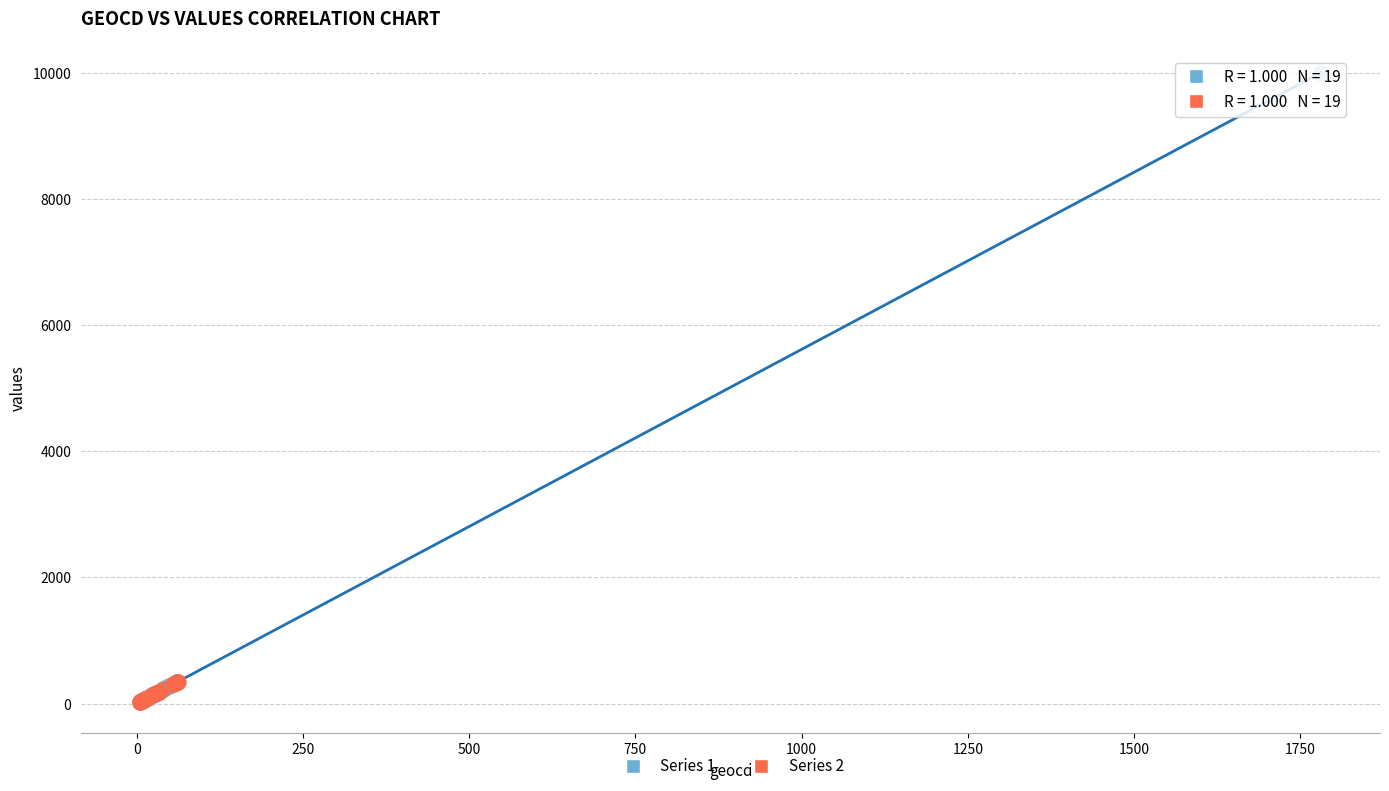

Which series contains the highest Y value?

Series 1